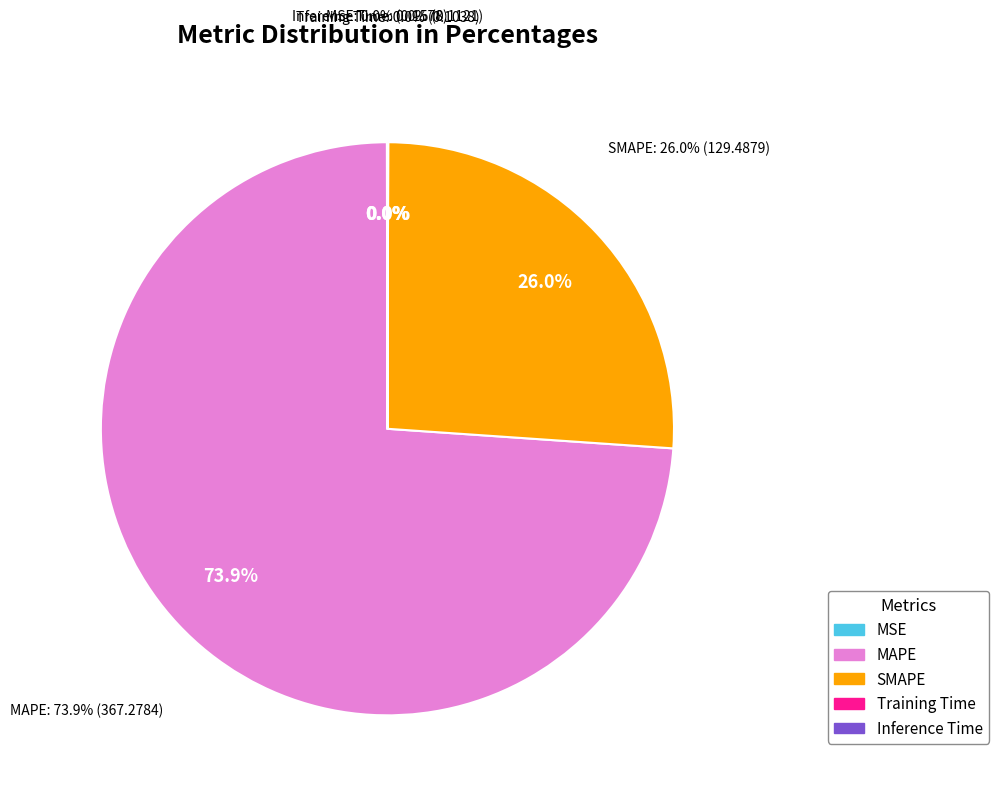

Rank the categories by value from highest to lowest.

MAPE, SMAPE, MSE, Inference Time, Training Time